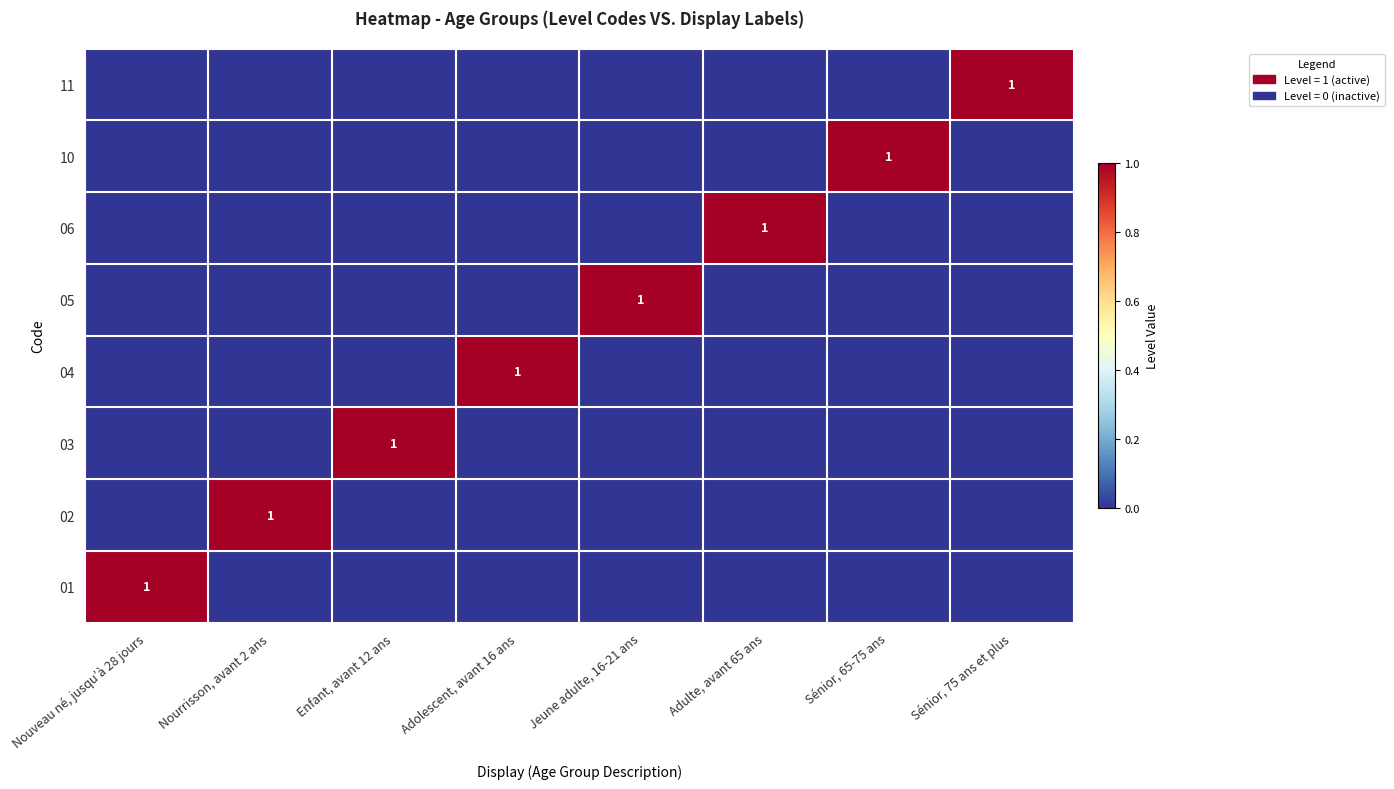

Count the number of categories in the chart.

8